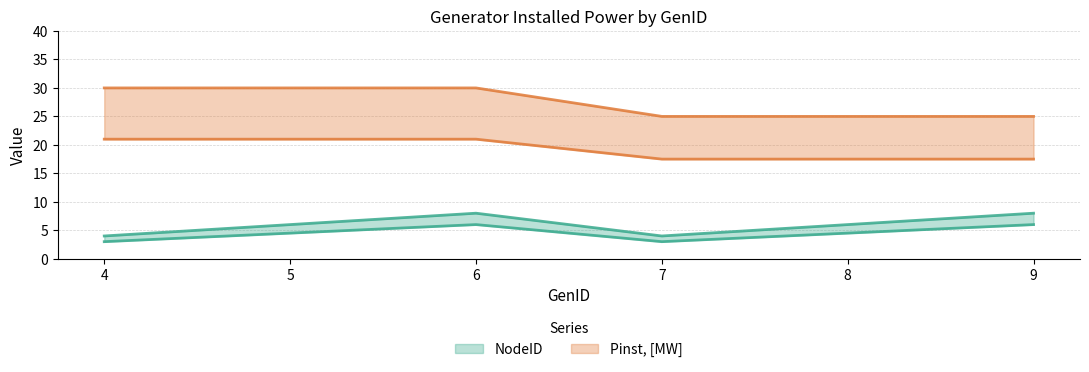

Reading right to left, extract all data points from this chart.

NodeID: 9=8	8=6	7=4	6=8	5=6	4=4
Pinst, [MW]: 9=25	8=25	7=25	6=30	5=30	4=30